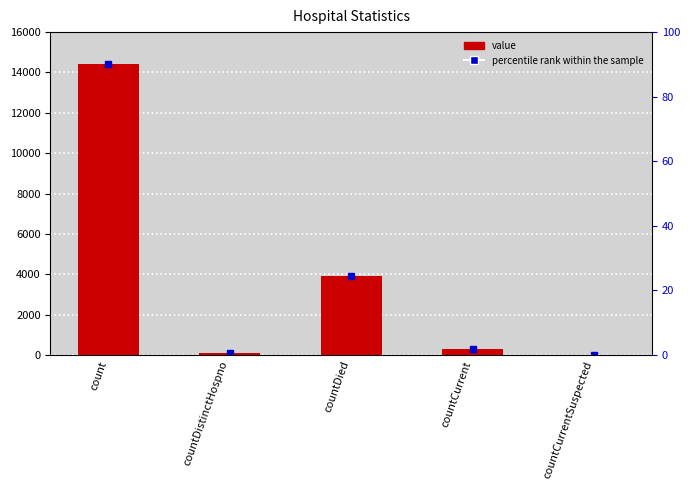

What is the label of the 1st bar from the left?

count